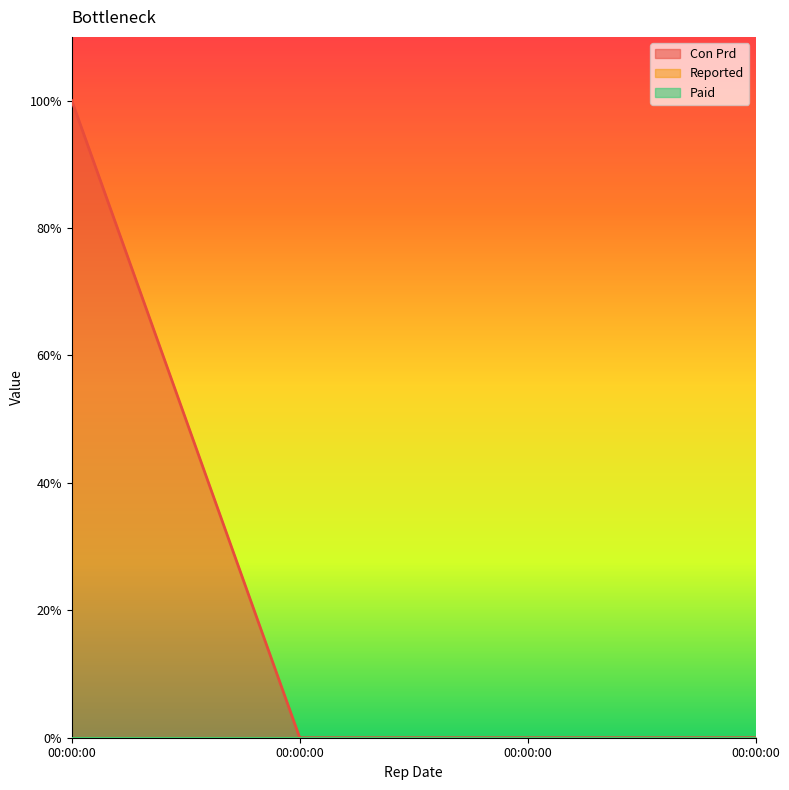

What is the total value across all series at 00:00:00?

1